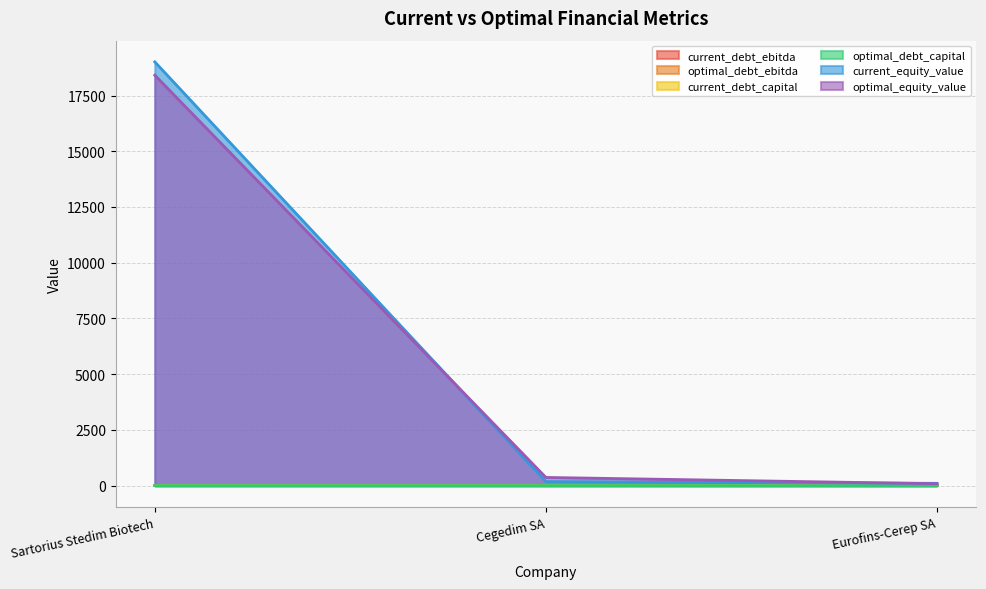

What position from the right is Cegedim SA?

2